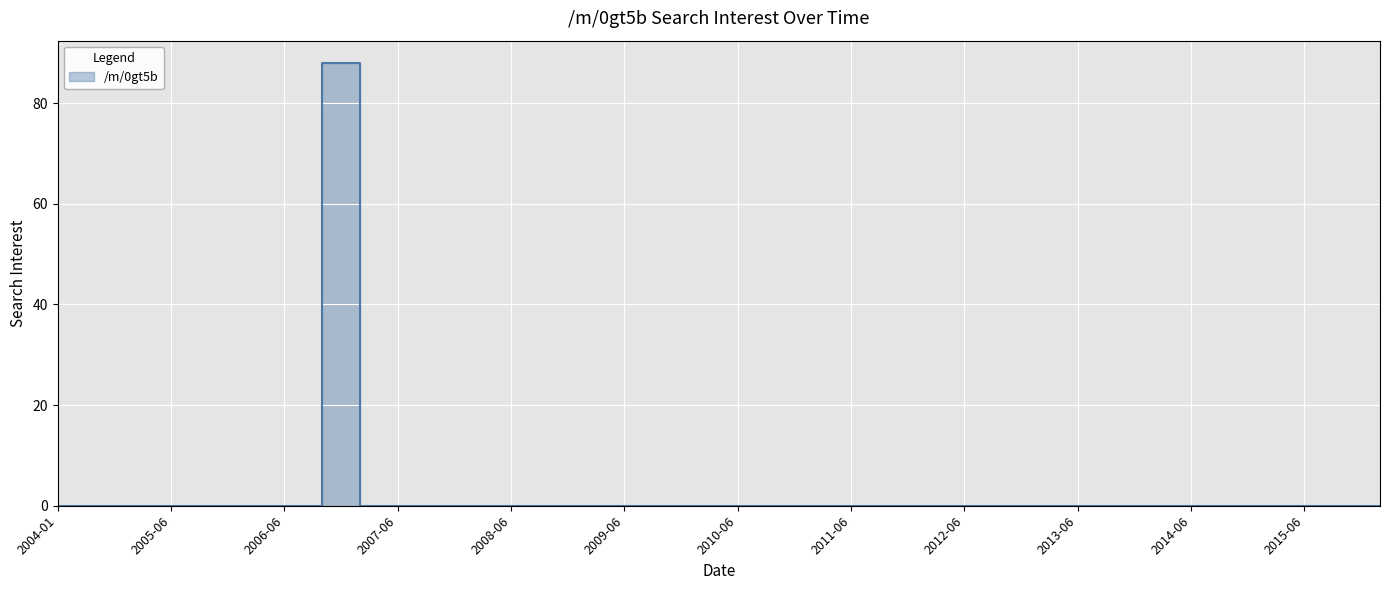

Which category has the lowest value across all series?

2004-01